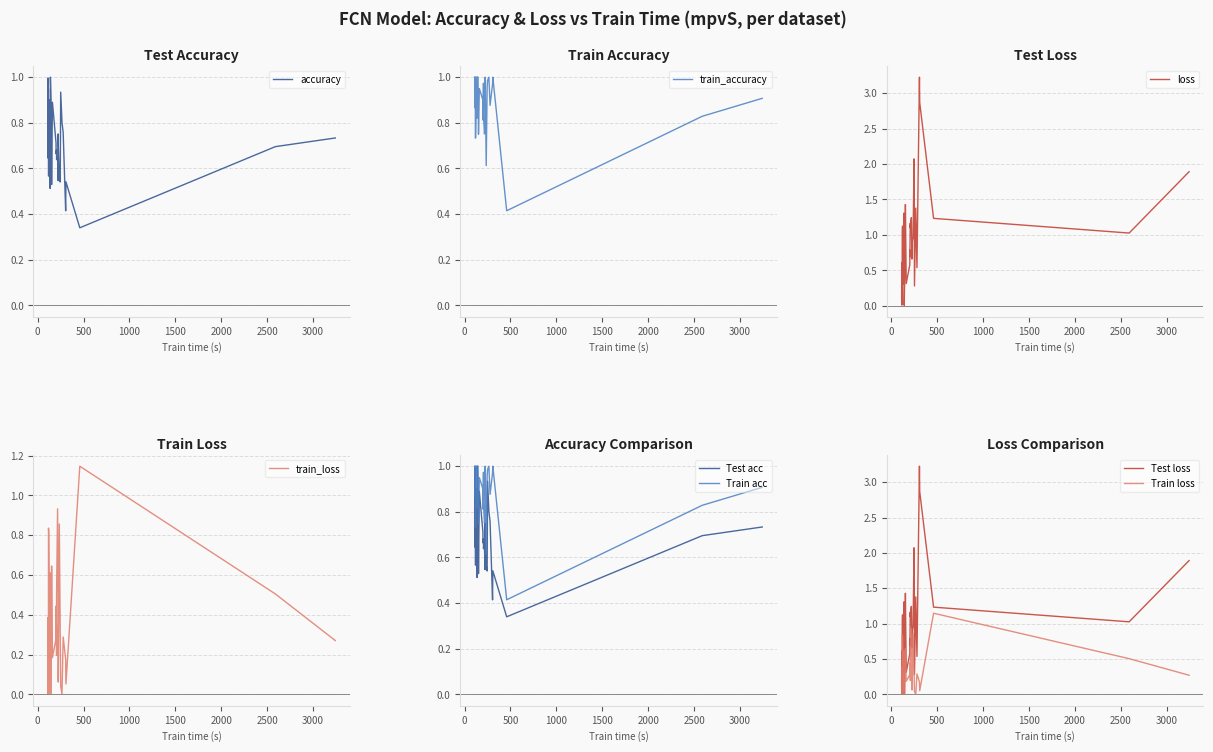

How many interior local valleys does the train_accuracy series have?

11